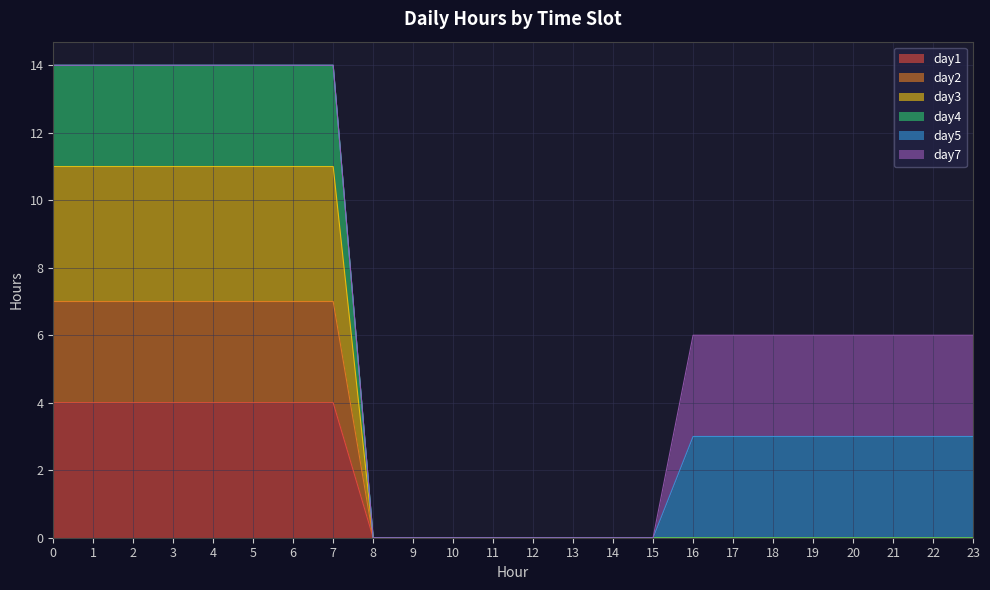

True or false: day1 has a value of 3 at 20.

False